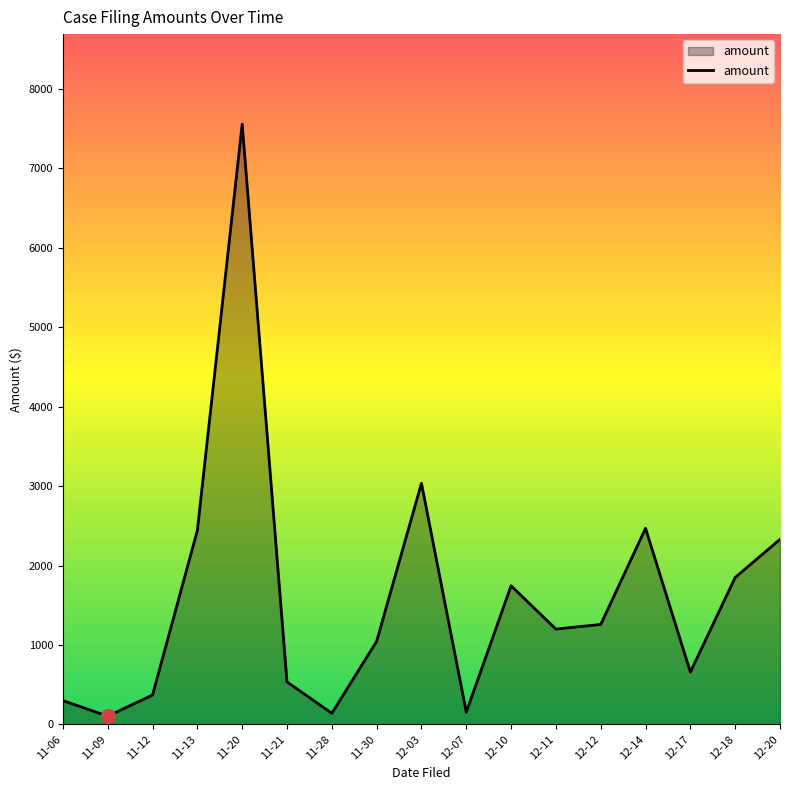

What is the ratio of the value at 12-18 to the value at 12-14?

0.7